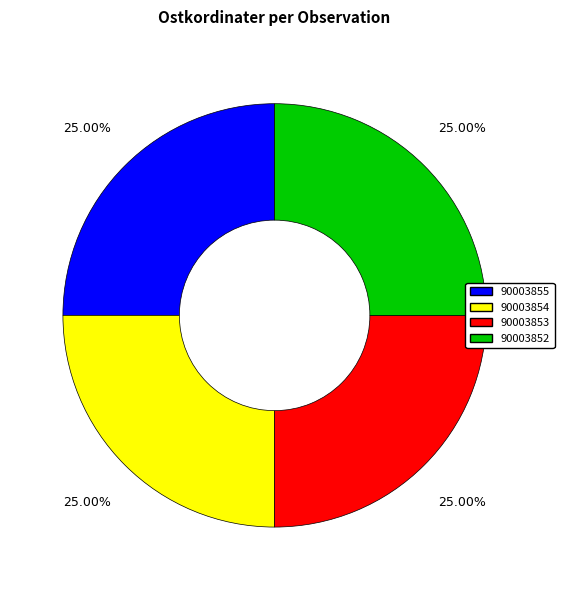

Is 90003853 the majority of the pie?

No